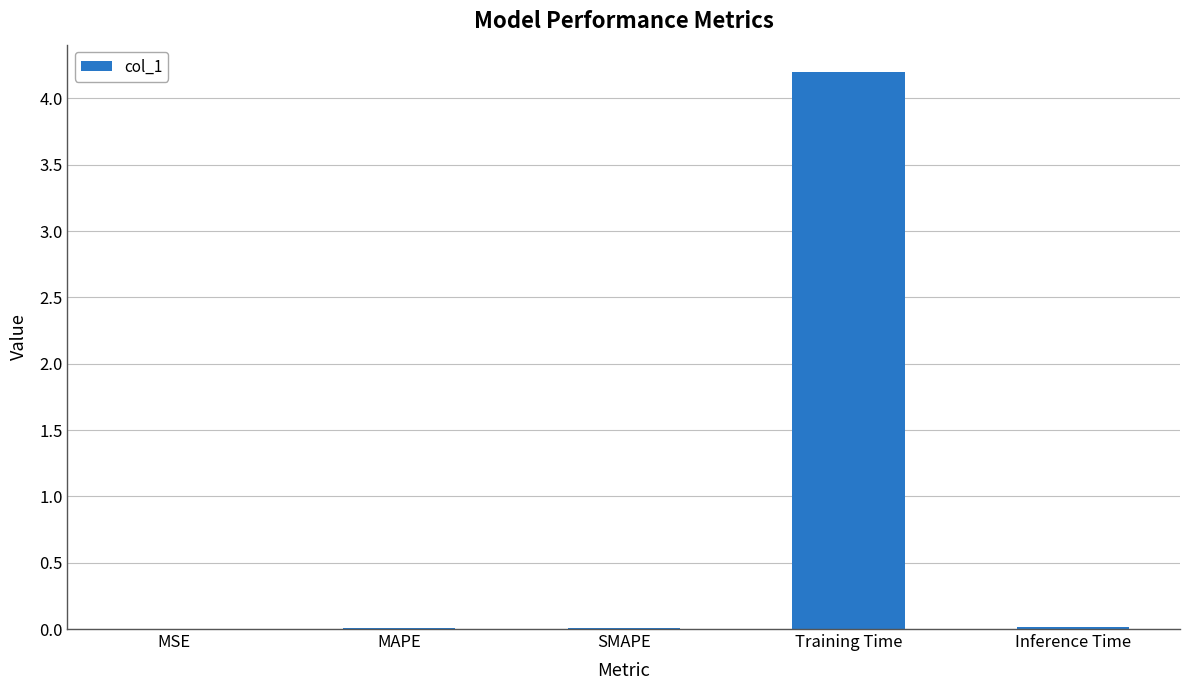

Which category has the highest value across all series?

Training Time